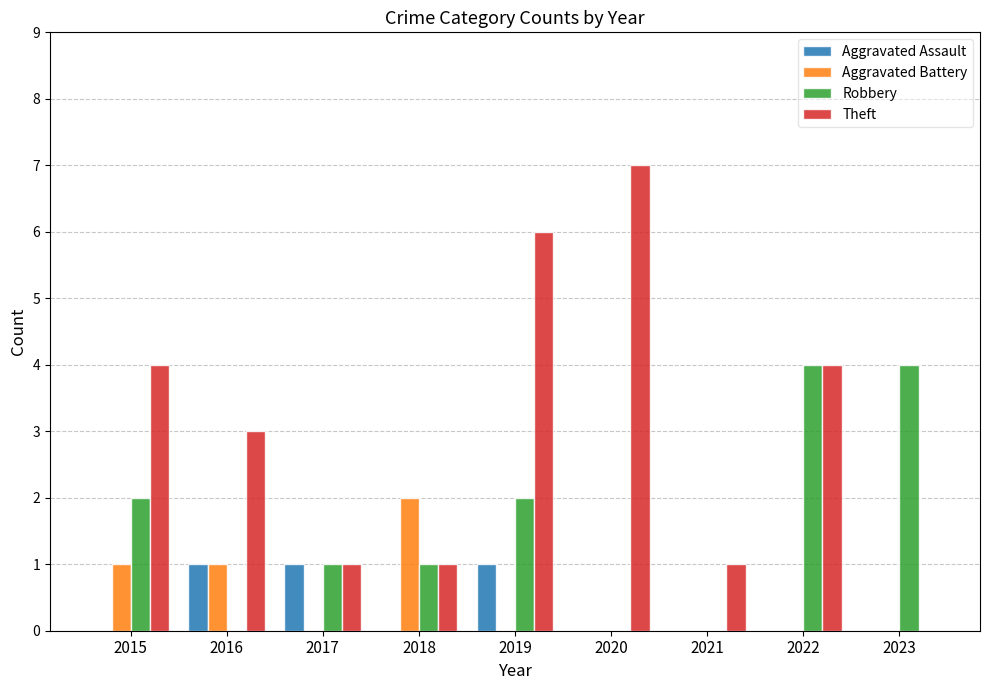

True or false: Aggravated Battery has a value of -1 at 2017.

False